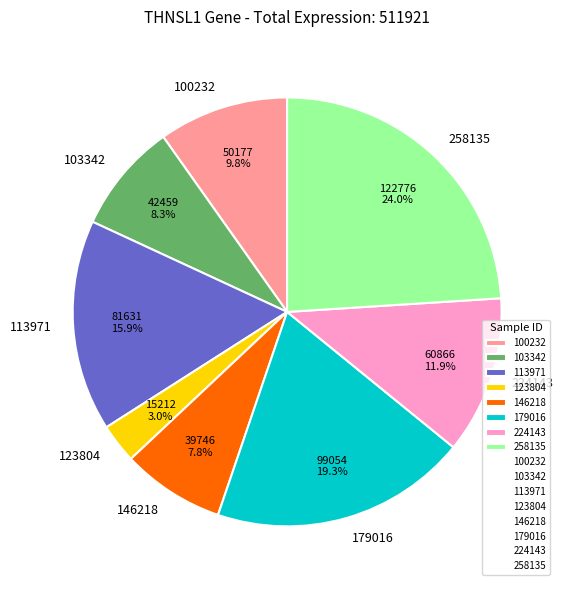

Rank the categories by value from lowest to highest.

123804, 146218, 103342, 100232, 224143, 113971, 179016, 258135